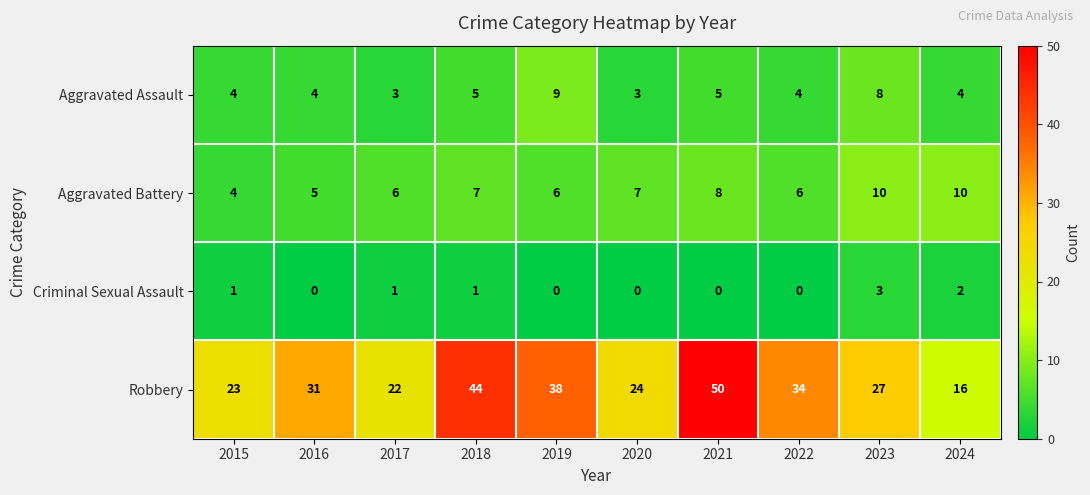

Count the Aggravated Battery values in the range 6 to 8.

6